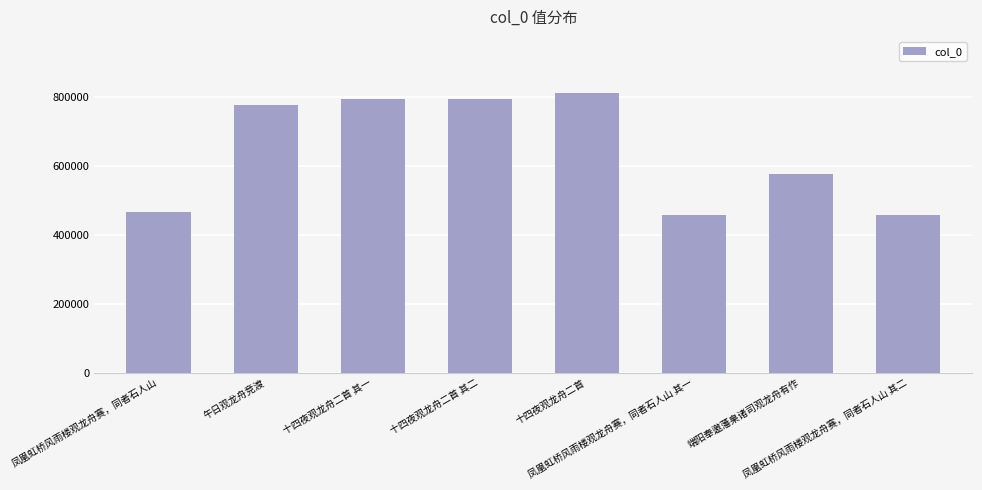

The value at 凤凰虹桥风雨楼观龙舟赛，同者石人山 is 466177. True or false?

True